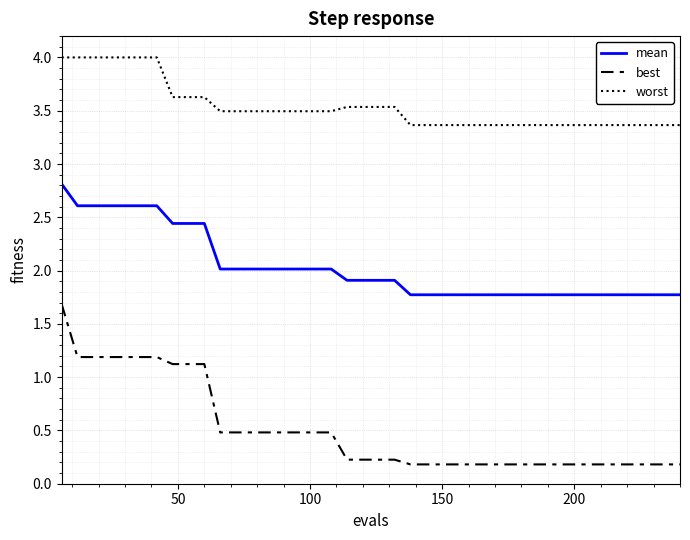

What is the minimum value for worst?

3.4